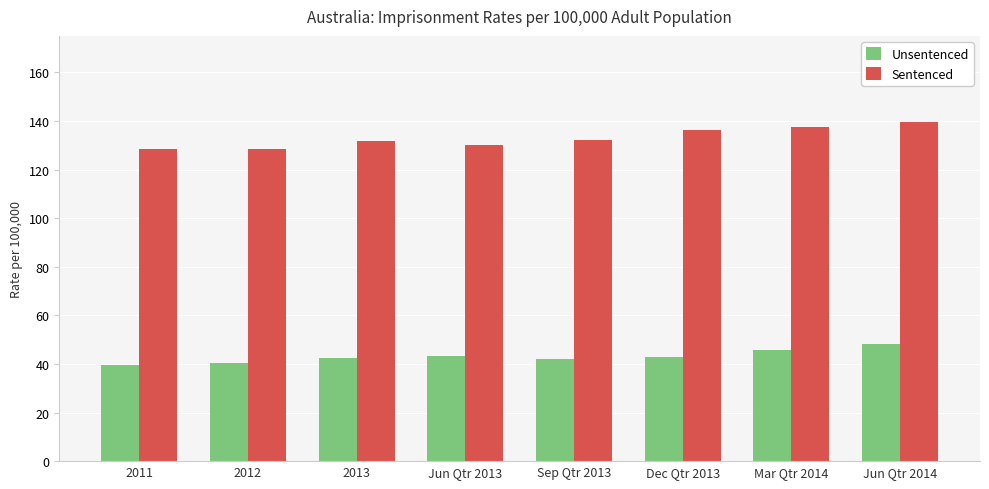

Rank the series at Sep Qtr 2013 from lowest to highest value.

Unsentenced, Sentenced